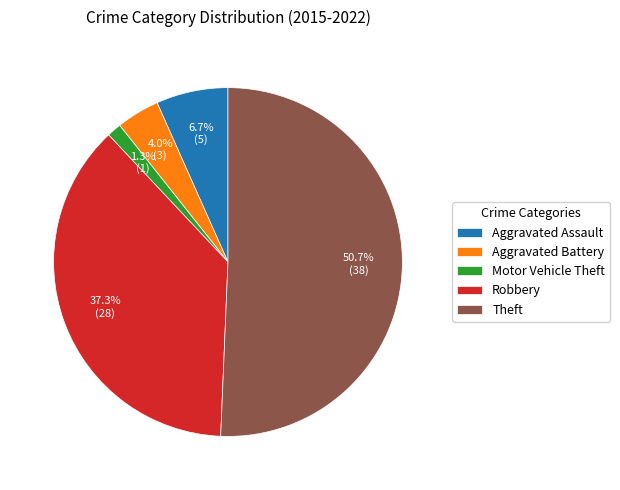

Does any single category account for the majority?

Yes